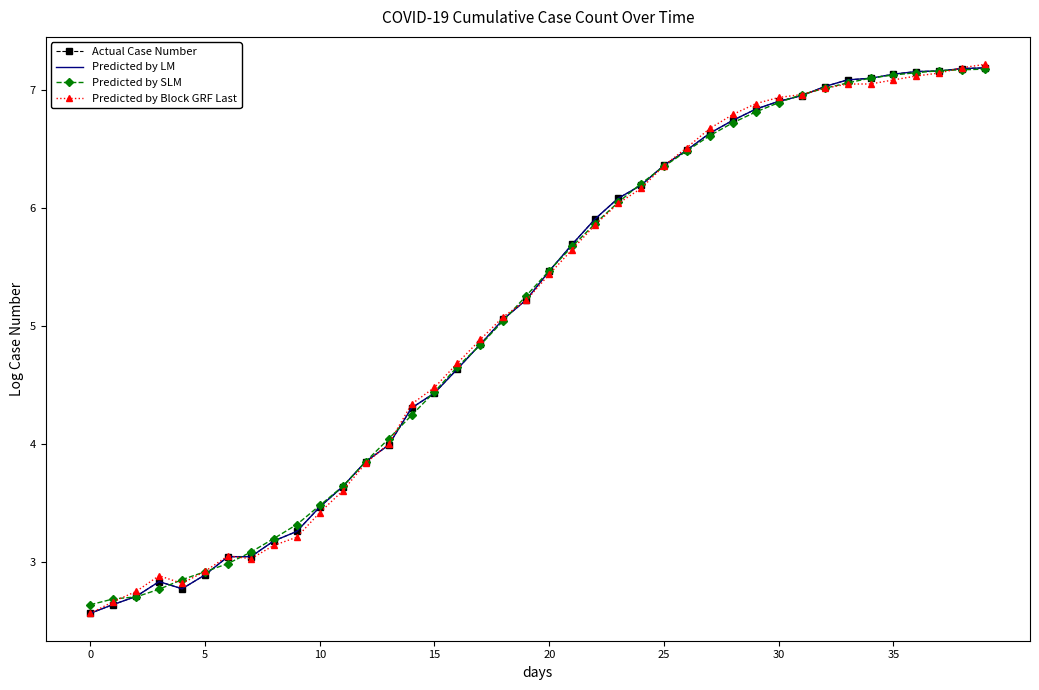

What are all the series names shown in the legend?

Actual Case Number, Predicted by LM, Predicted by SLM, Predicted by Block GRF Last